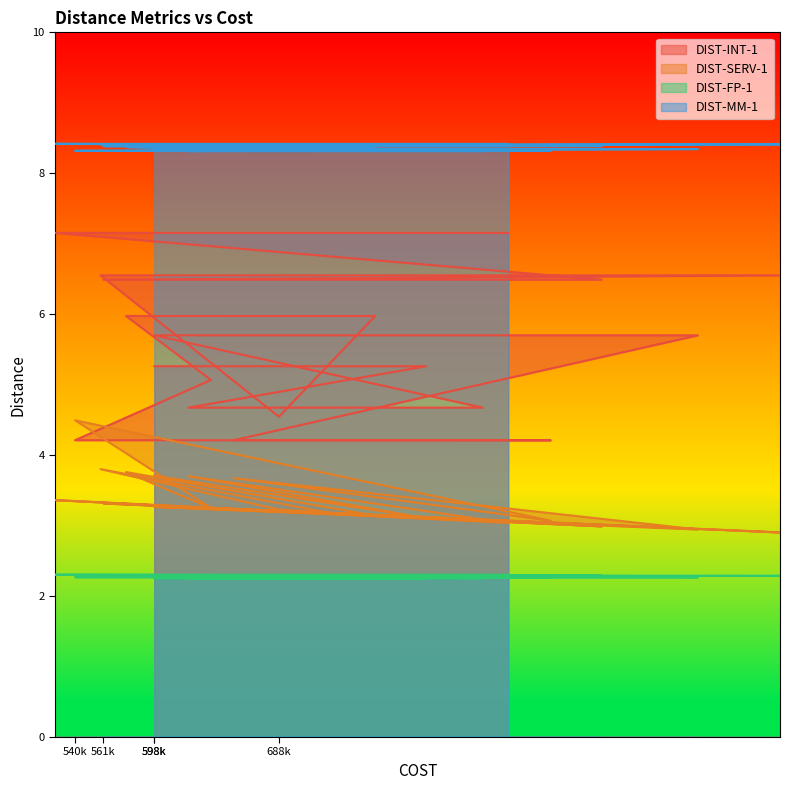

Rank the categories by DIST-SERV-1 value from lowest to highest.

1050640, 991247, 921615, 854031, 884752, 835600, 794640, 757776, 722960, 688143, 638991, 598031, 561167, 526351, 655376, 622608, 598032, 577552, 559120, 540688